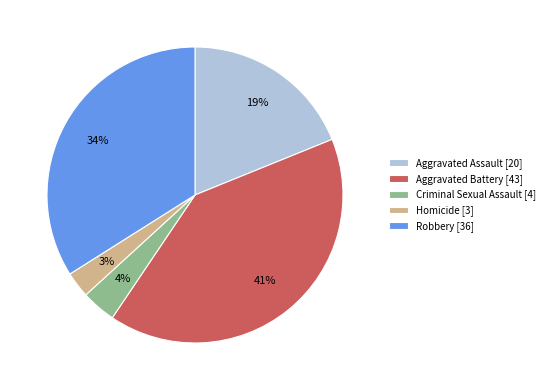

Combined, do Robbery [36] and Aggravated Assault [20] account for over 50%?

Yes